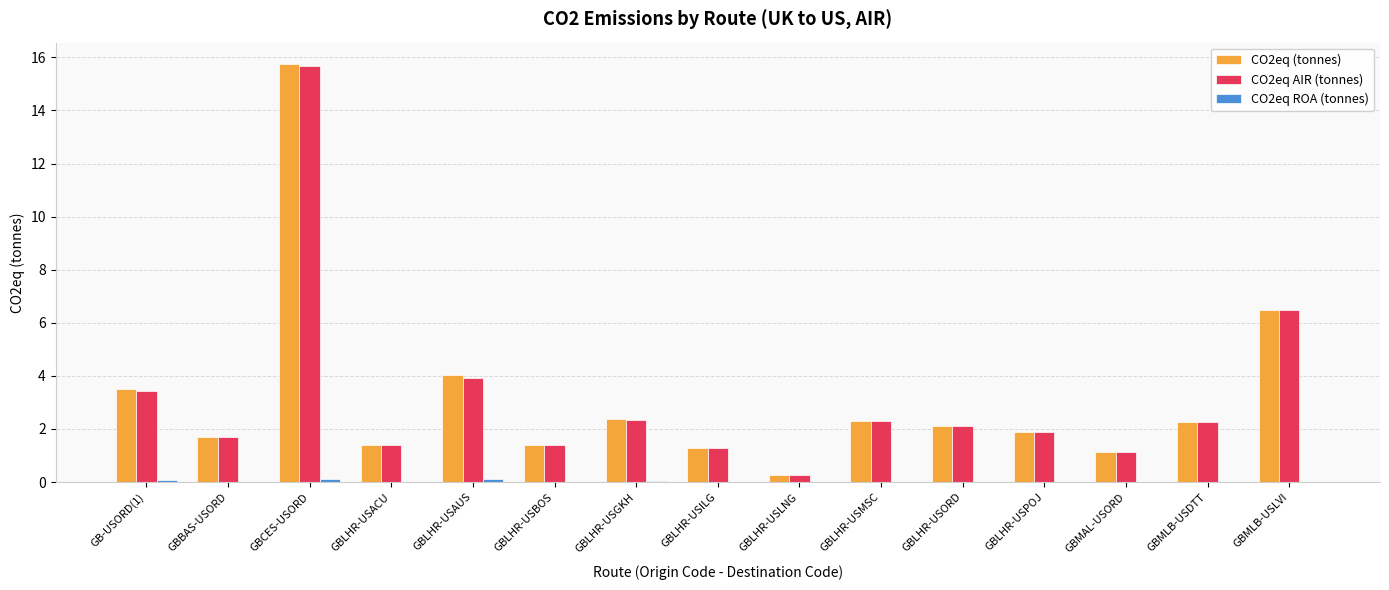

True or false: CO2eq (tonnes) has a value of 0.8 at GBLHR-USACU.

False